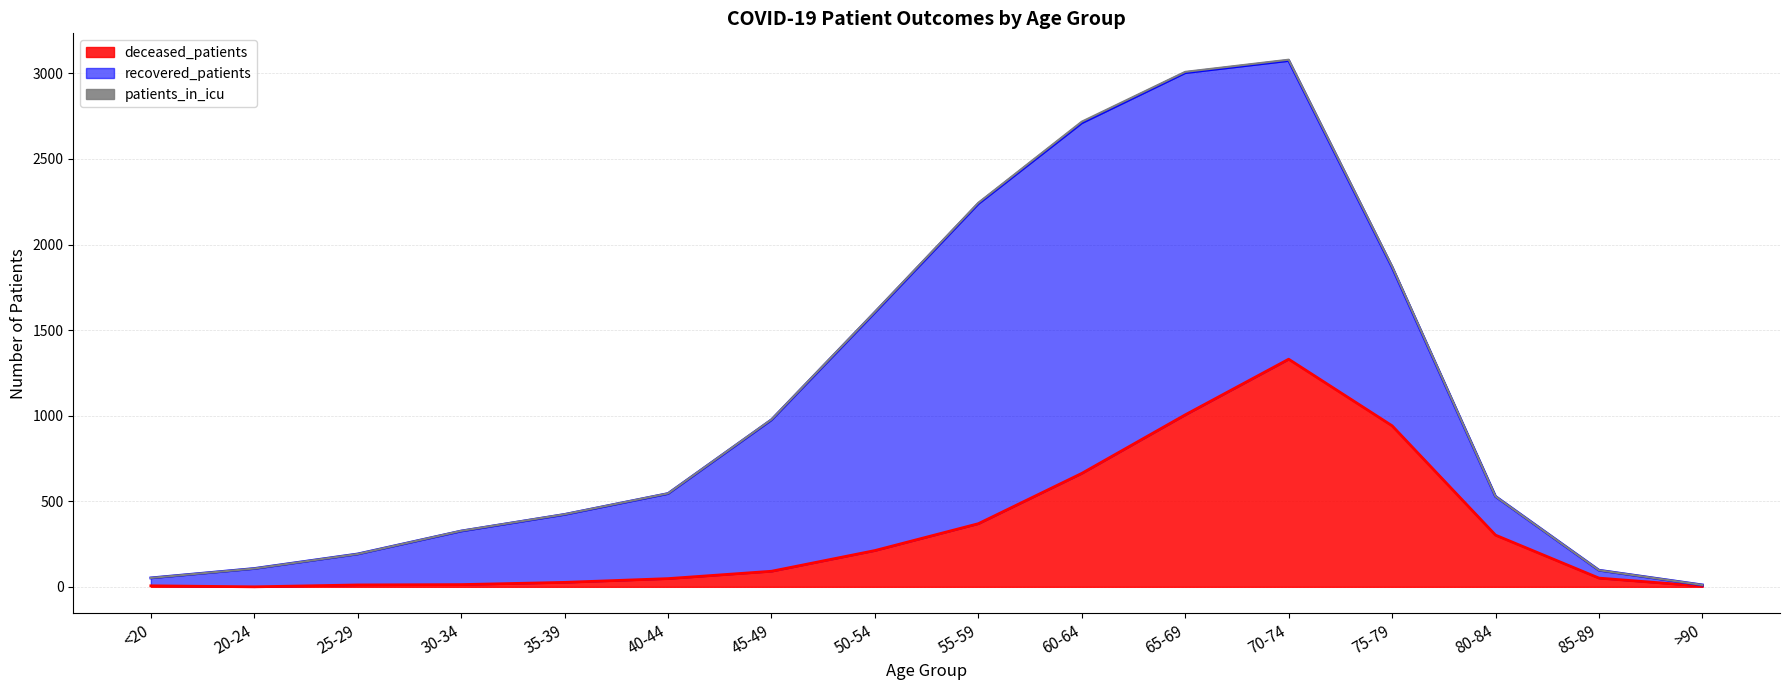

How many values in the recovered_patients series exceed 497?

7